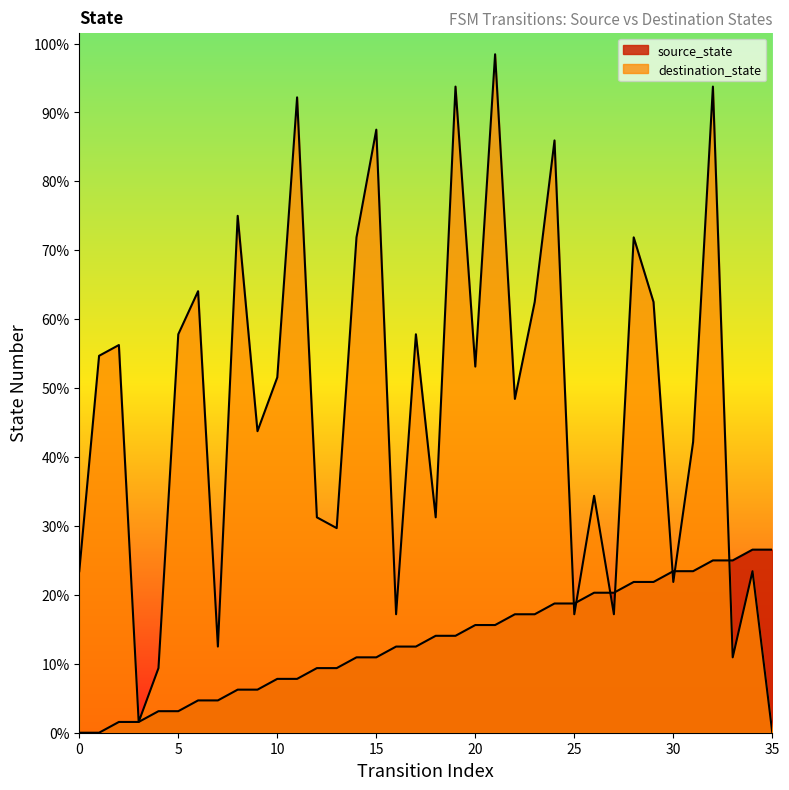

How many intersections are there between destination_state and source_state?

7